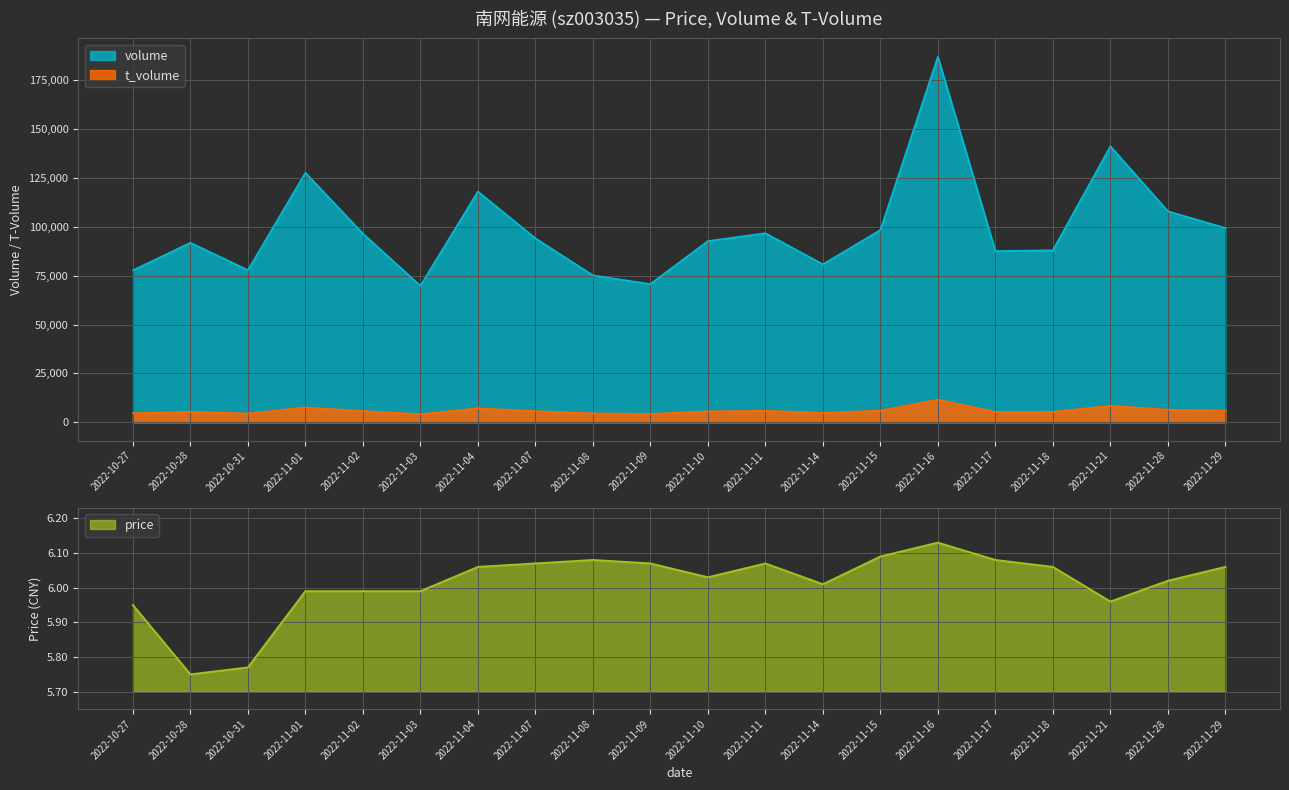

True or false: t_volume and price cross at least once.

False